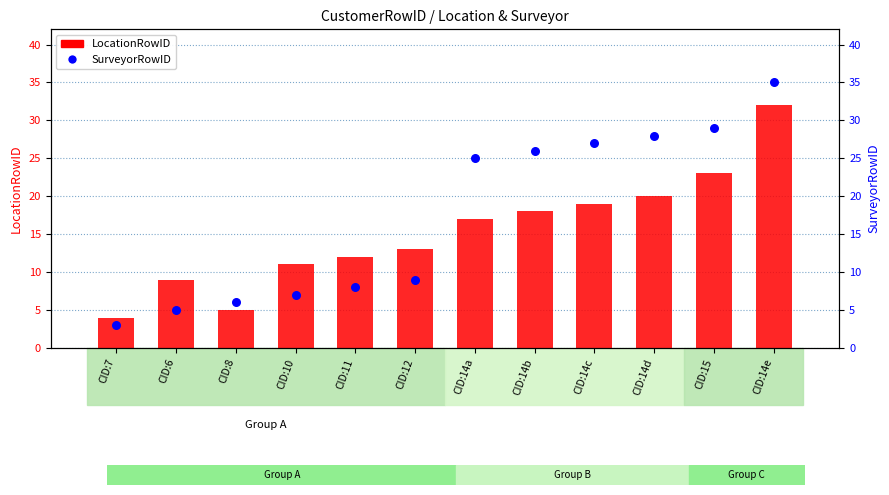

At which category is the sum across all series the highest?

CID:14e